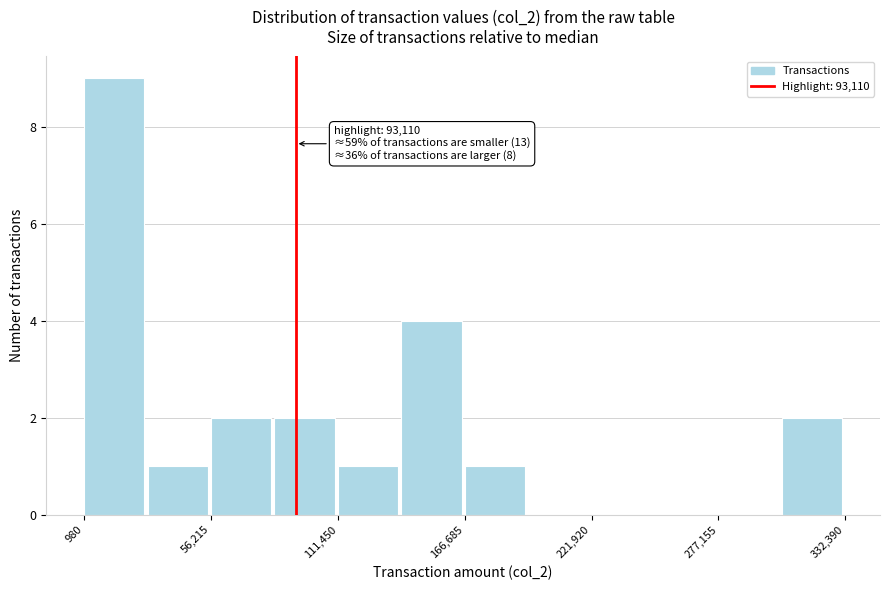

Around what value on the x-axis is the tallest bar? Give the approximate position of its centre, as read against the axis.

10000